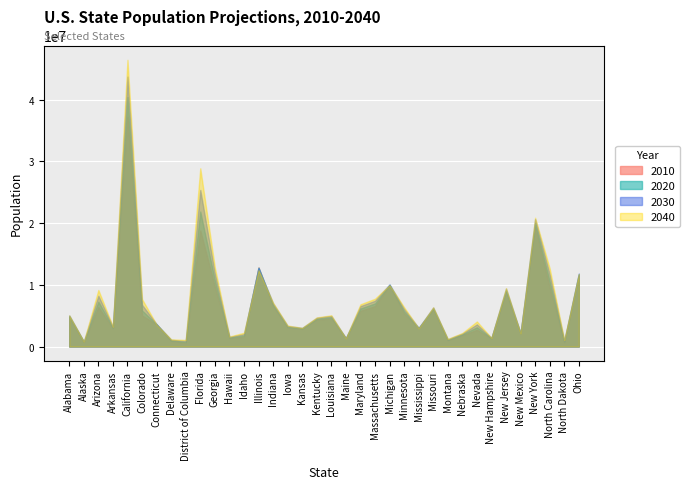

Where is the first local maximum for 2030?

Arizona